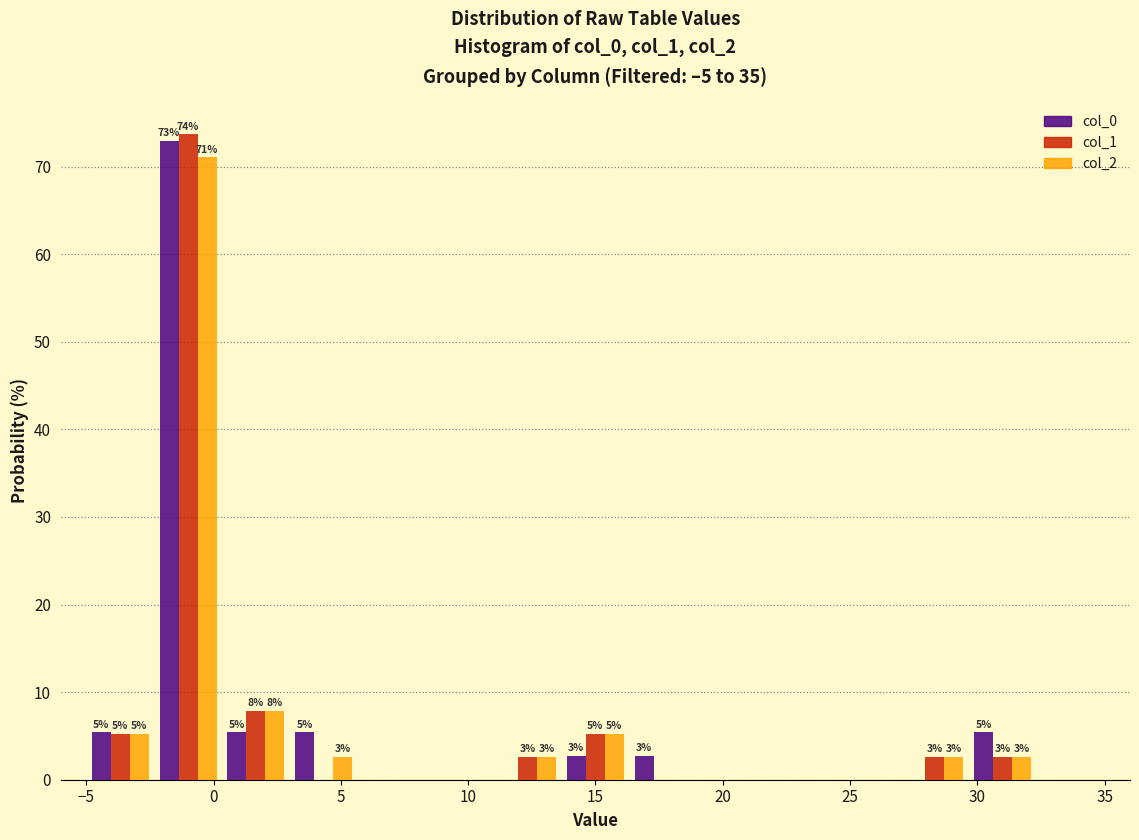

In the col_0 series, which range on the x-axis has the tallest bar?

-2.5 to 0.5